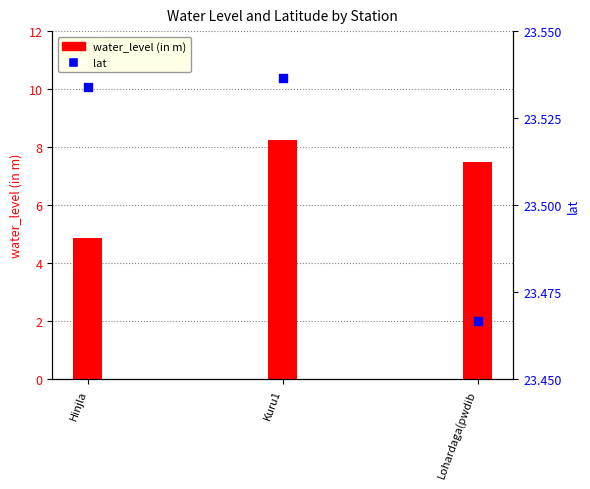

Which series has the largest total across all categories?

lat